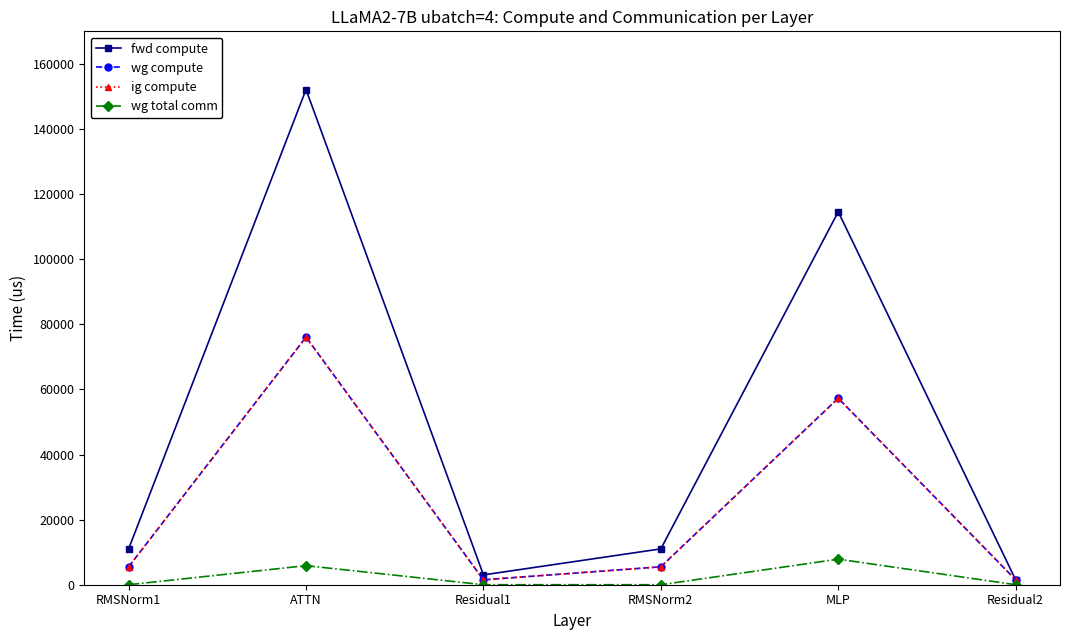

Which category has the lowest value in the fwd compute series?

Residual2